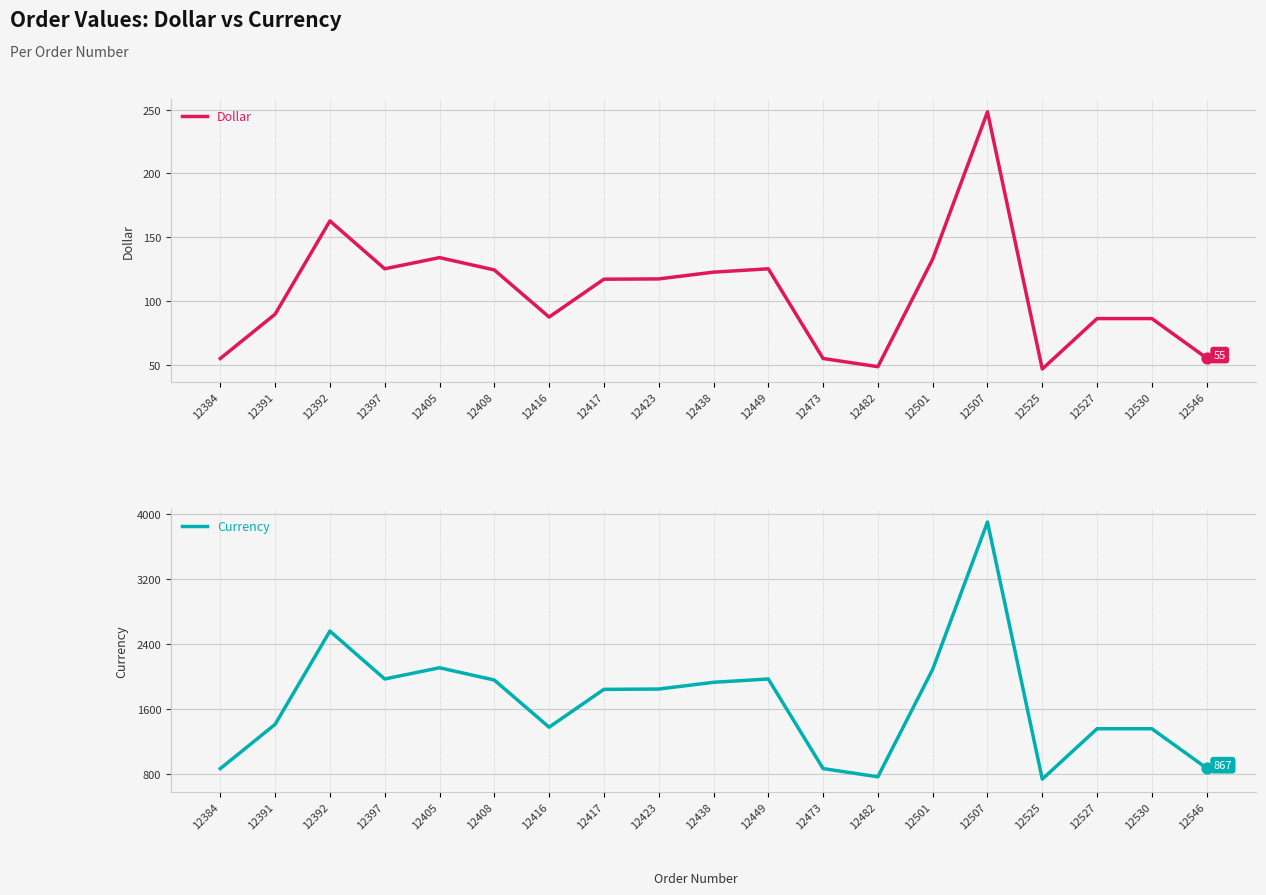

What is the total value across all series at 12546?

922.2